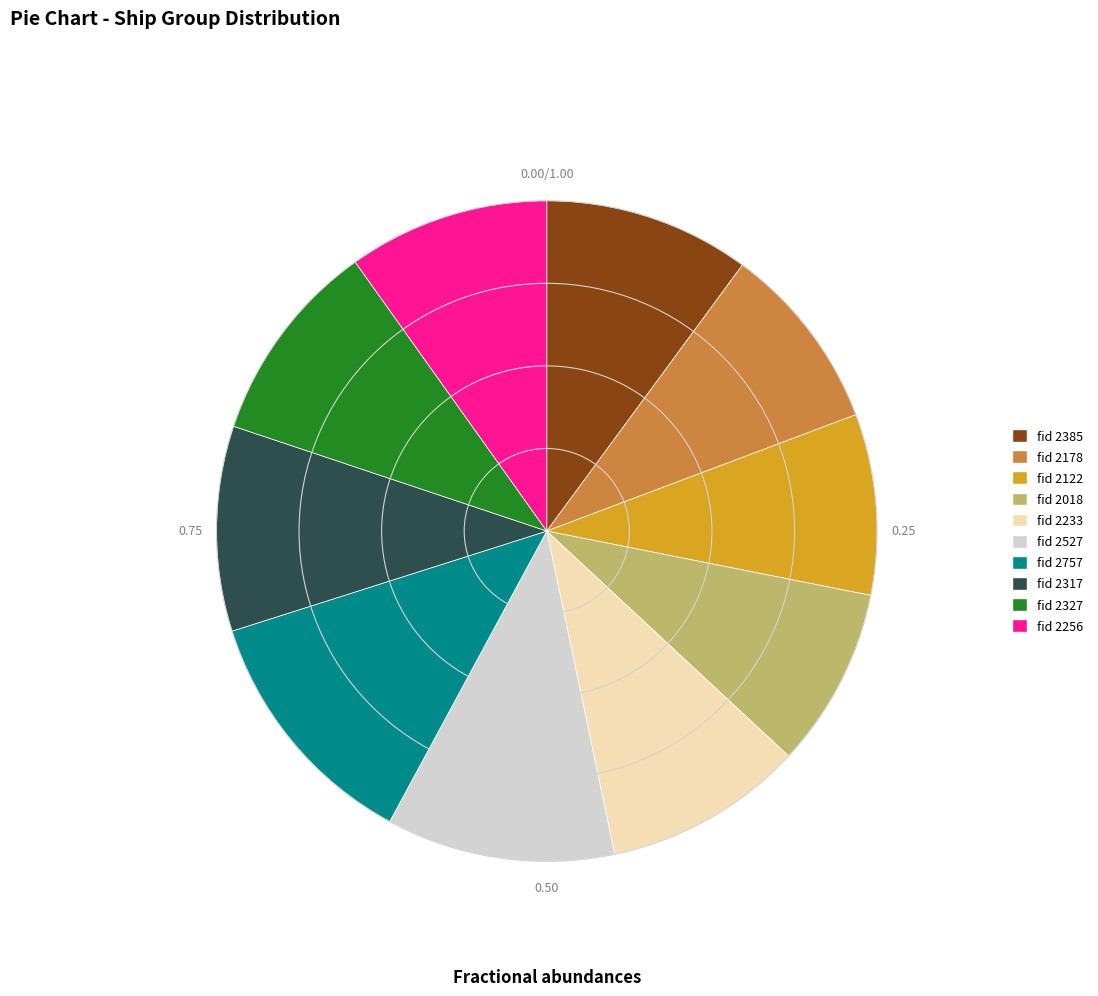

Is there any slice that represents more than half of the pie?

No